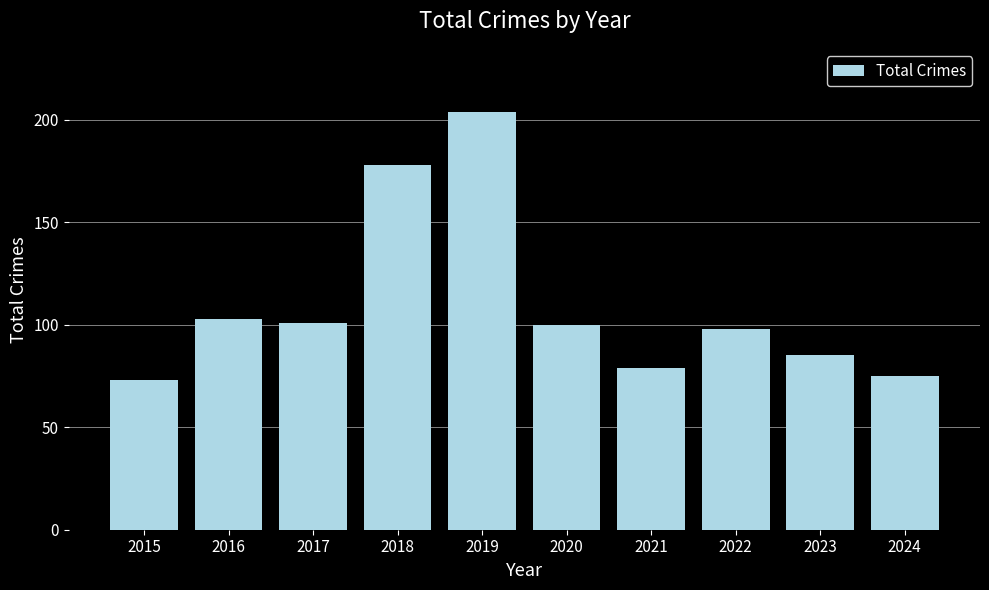

How many bars are there in total?

10